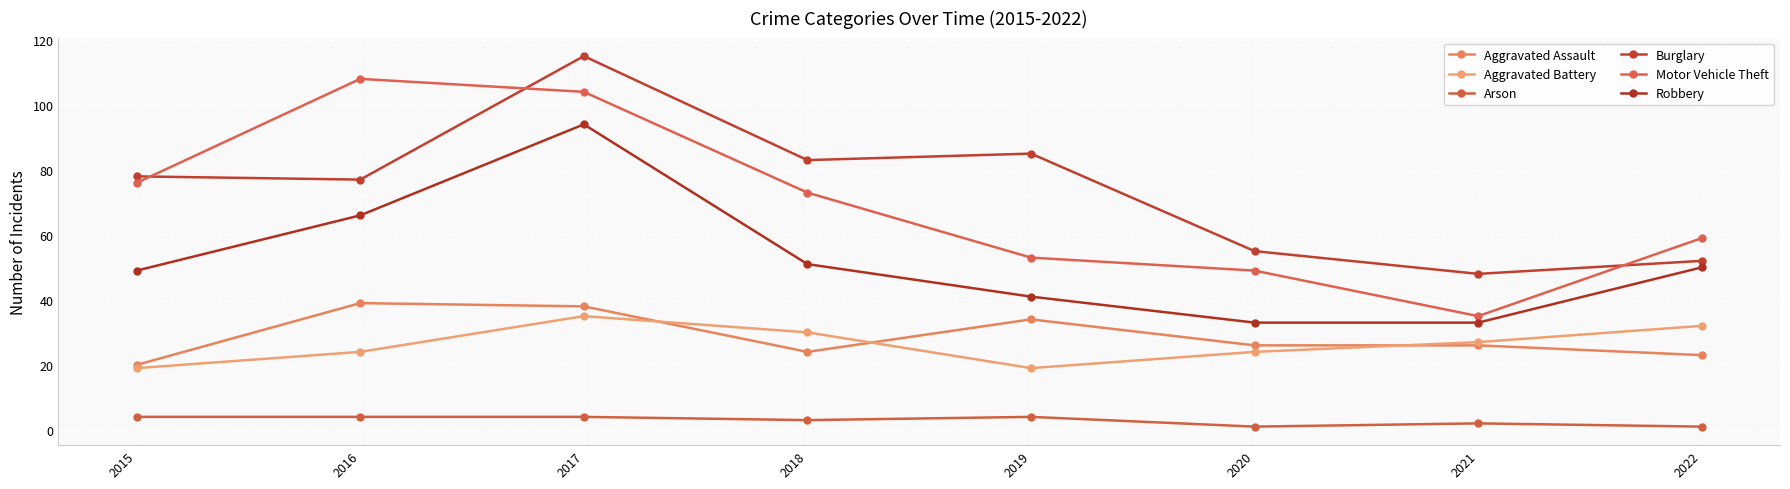

Does the chart have visible grid lines?

Yes